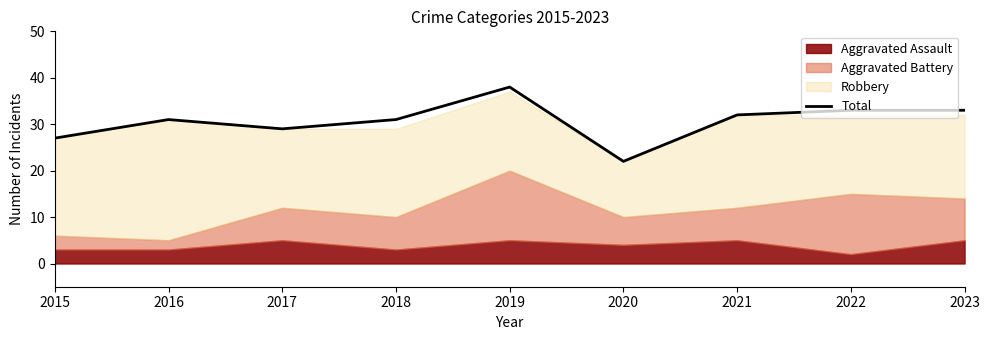

Reading left to right, extract all data points from this chart.

27	31	29	31	38	22	32	33	33